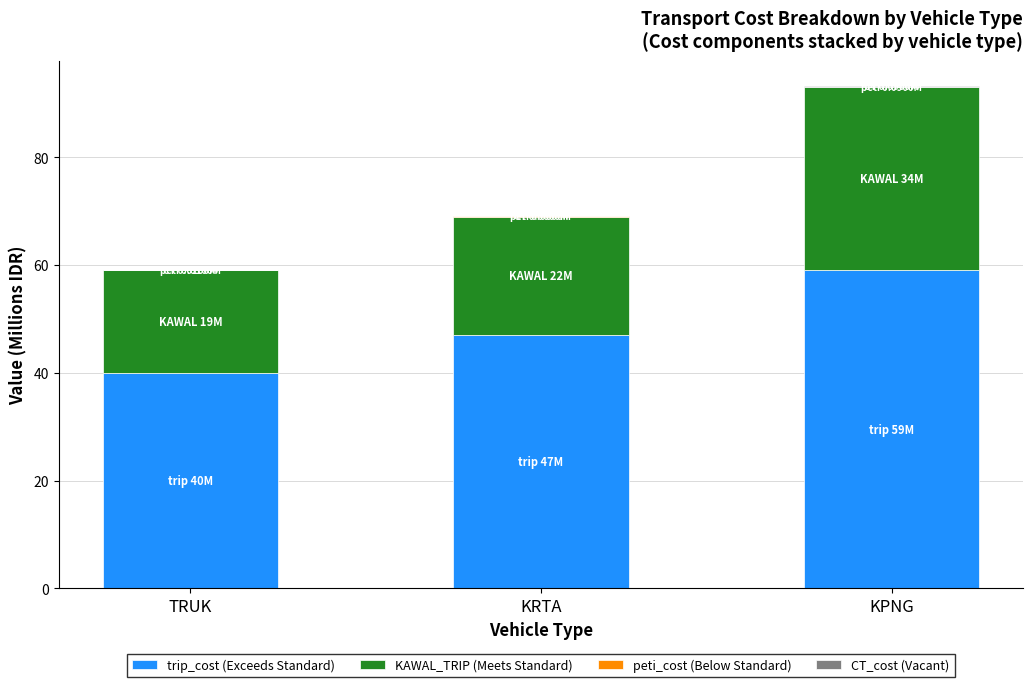

At which category is the sum across all series the highest?

KPNG